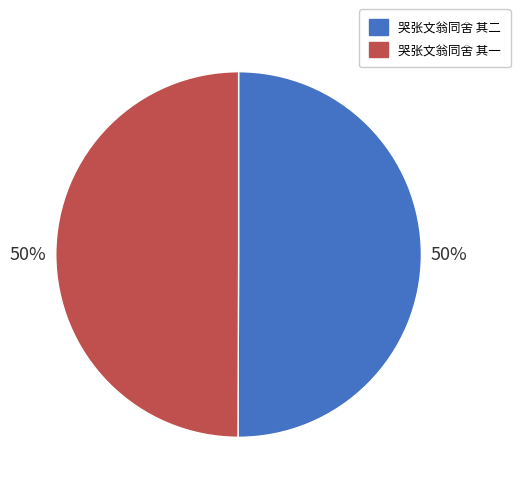

The 哭张文翁同舍 其二 slice represents 50% of the pie. True or false?

True